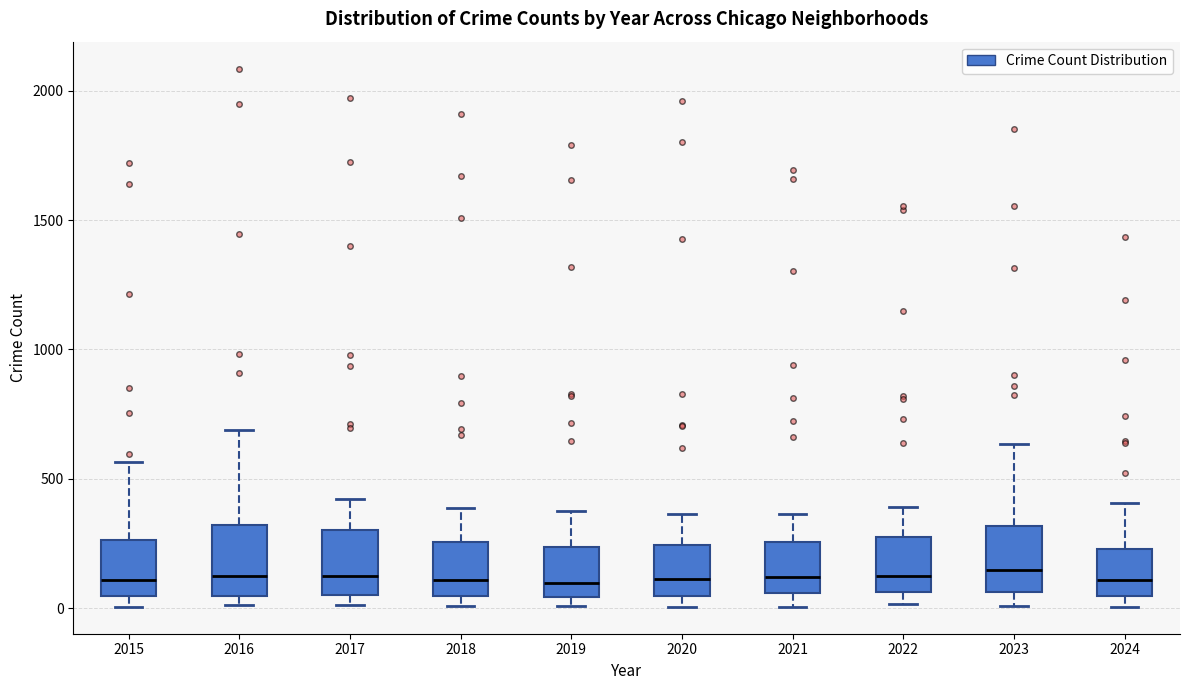

Reading left to right, transcribe this box plot: for each box, give where its median line is, the range the box spans, and where its two whiskers end, as read against the y-axis. The values are not printed on the chart, so give them approximately, as read against the axis.

2015: median 100, box 50 to 250, whiskers 0 to 550
2016: median 150, box 50 to 300, whiskers 0 to 700
2017: median 100, box 50 to 300, whiskers 0 to 400
2018: median 100, box 50 to 250, whiskers 0 to 400
2019: median 100, box 50 to 250, whiskers 0 to 400
2020: median 100, box 50 to 250, whiskers 0 to 350
2021: median 100, box 50 to 250, whiskers 0 to 350
2022: median 100, box 50 to 250, whiskers 0 to 400
2023: median 150, box 50 to 300, whiskers 0 to 650
2024: median 100, box 50 to 250, whiskers 0 to 400